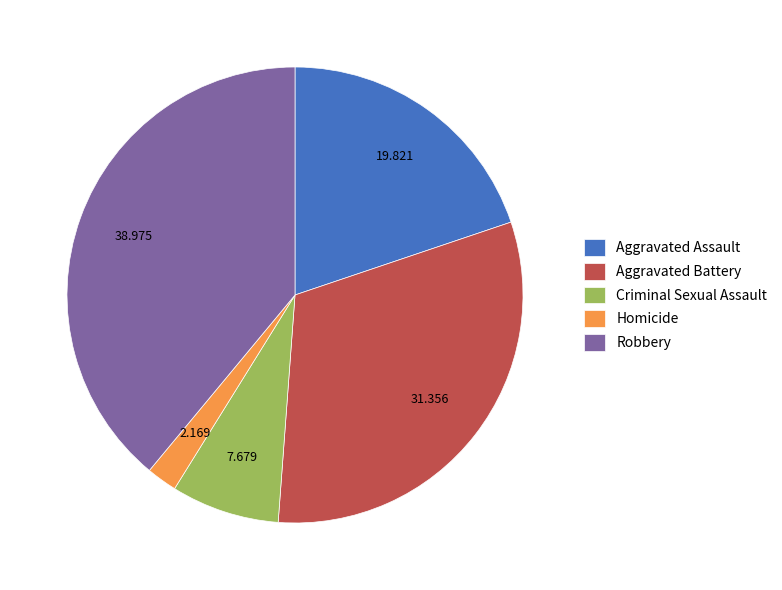

How many segments does this pie chart have?

5